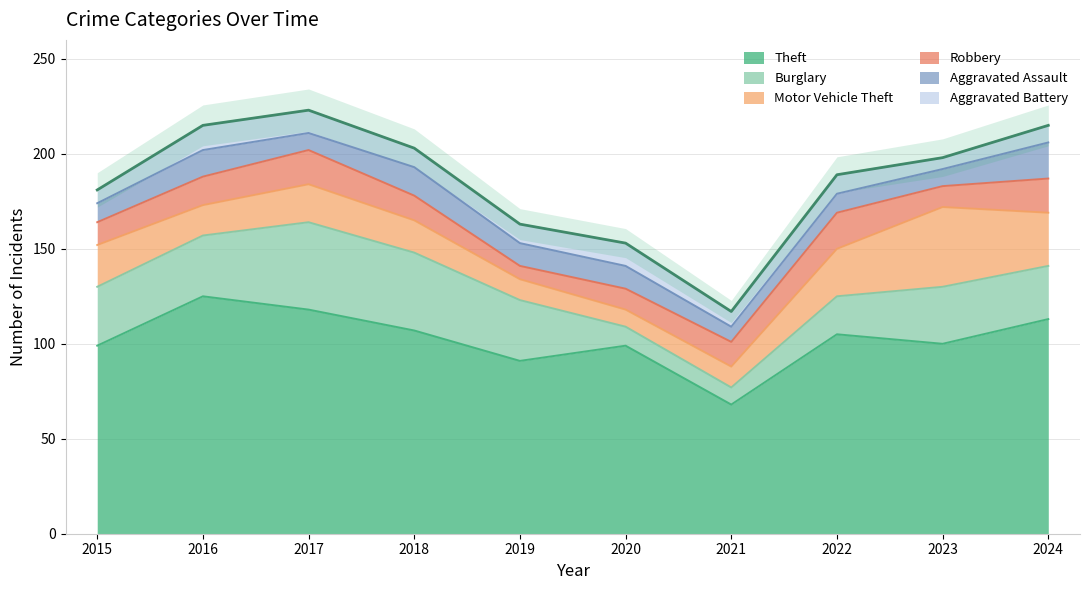

How many values in the Aggravated Battery series are below 10?

4